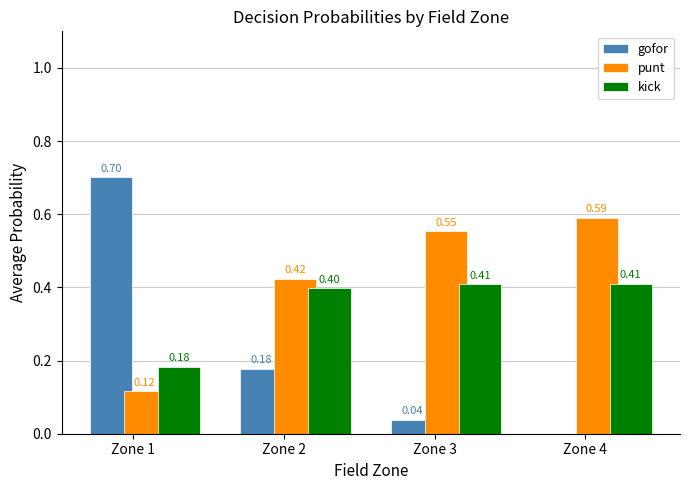

Which series has the largest total across all categories?

punt